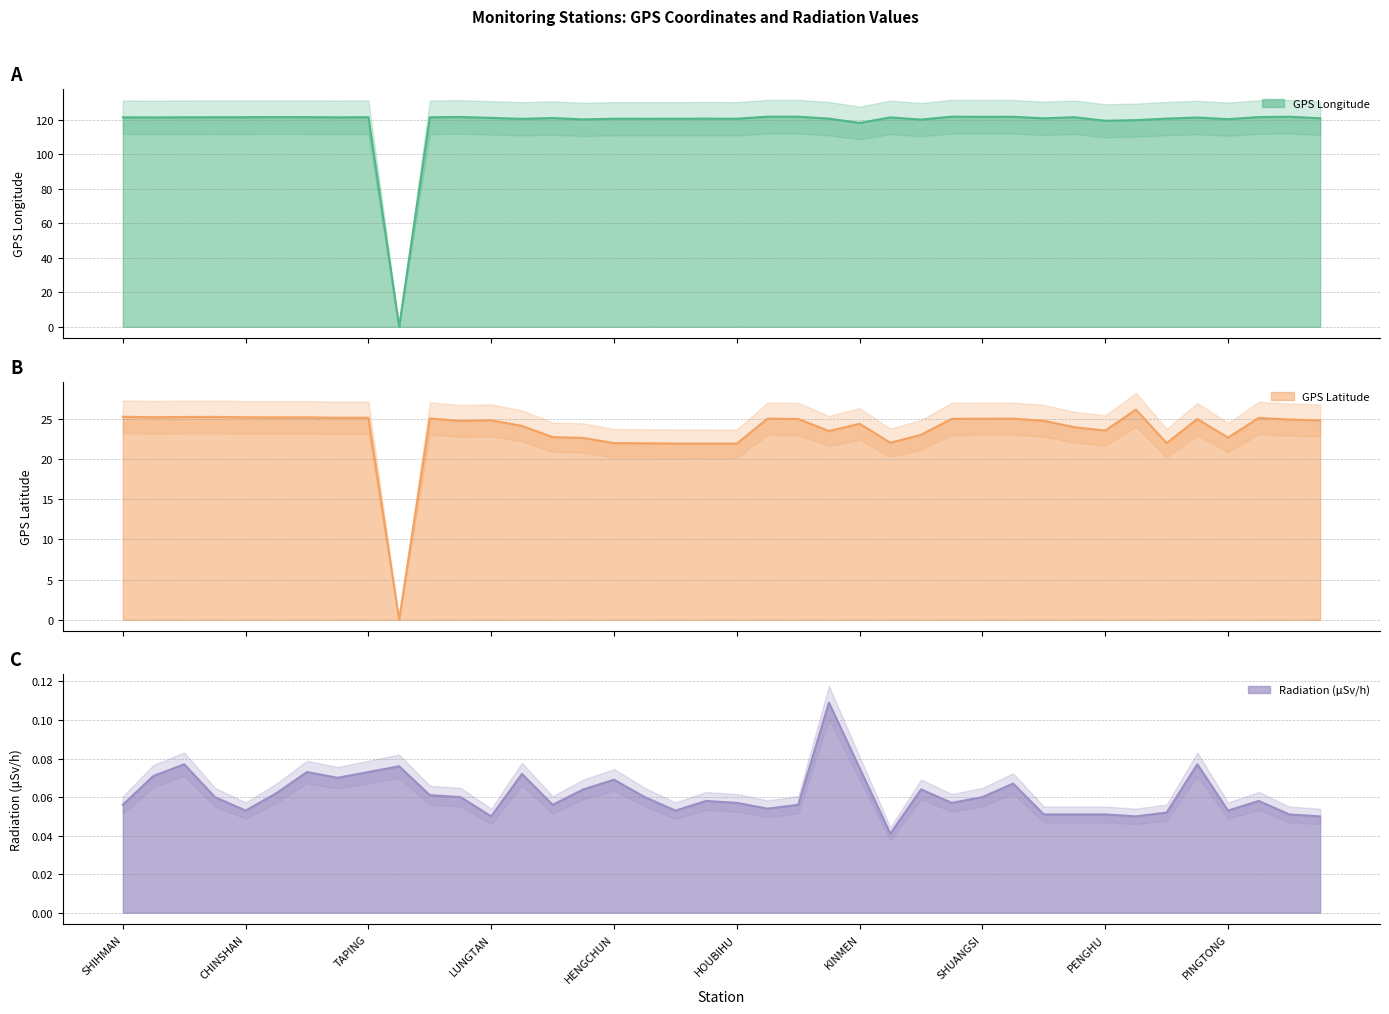

At which label does Radiation (μSv/h) reach its minimum?

LANYU